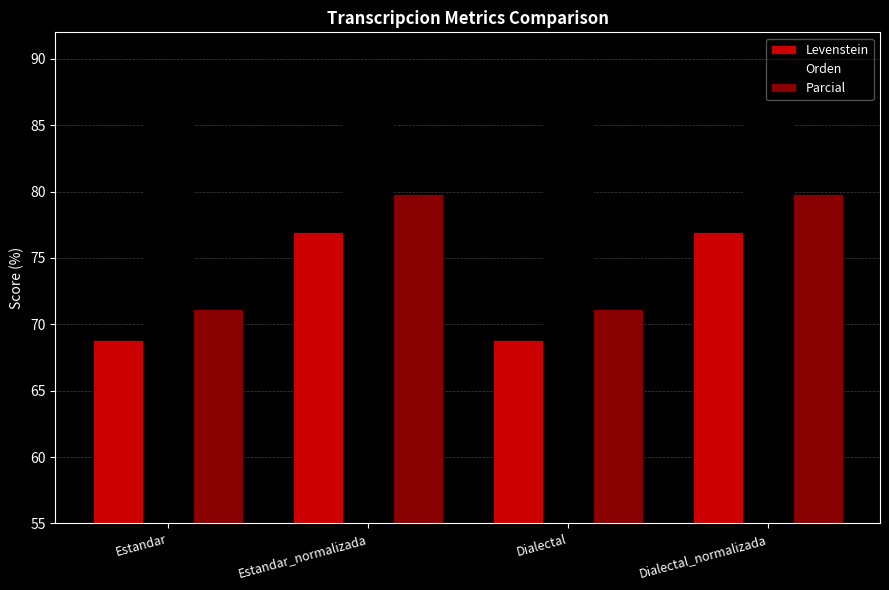

The value of Levenstein at Dialectal is 16.7. True or false?

False